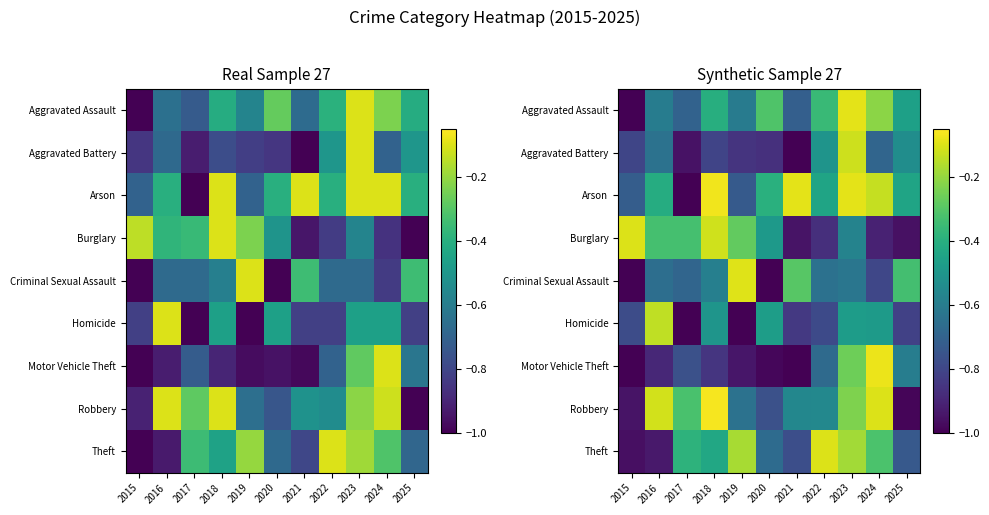

Is it true that Aggravated Battery equals -0.1 at 2025?

False